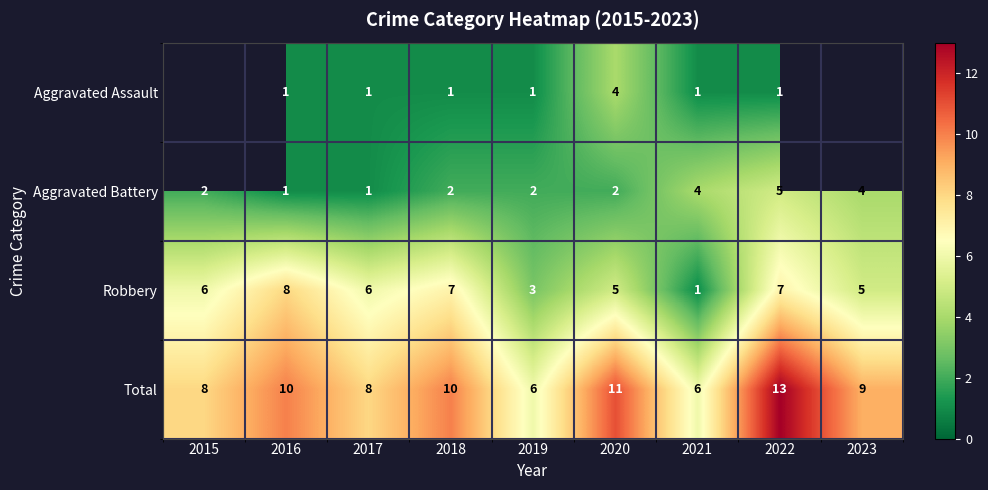

What is the maximum value shown in the chart?

13.0